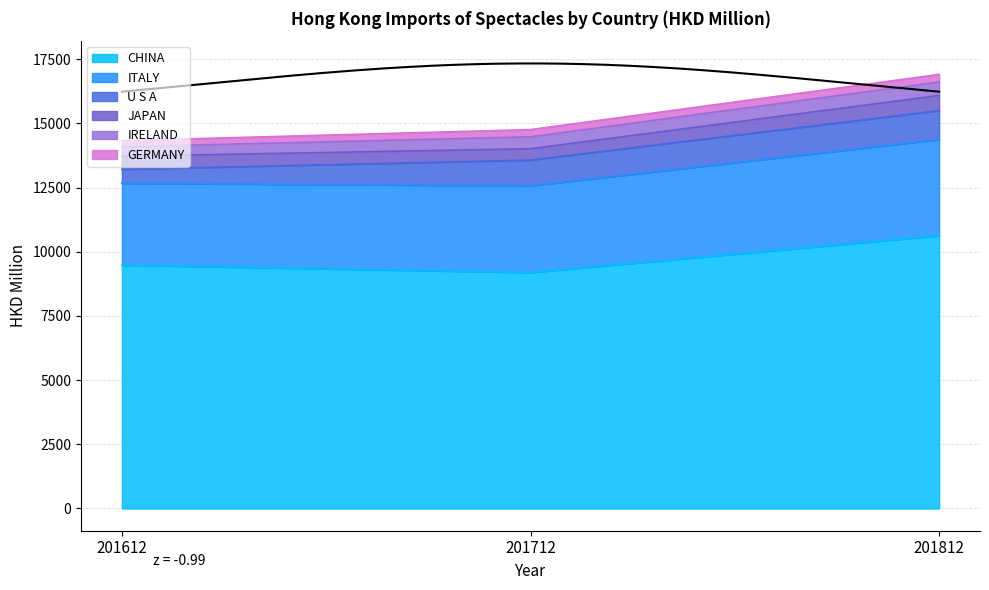

Which series has the widest spread of values?

CHINA